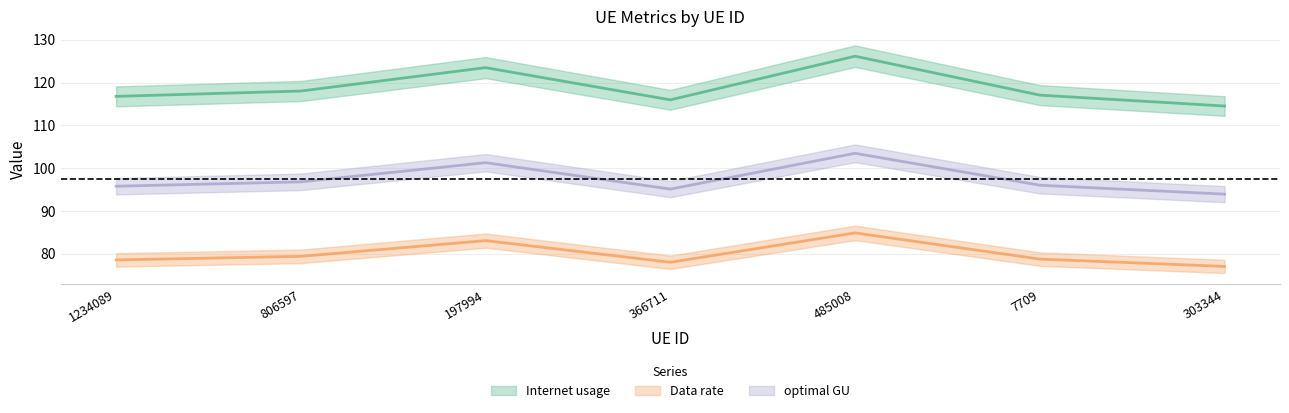

What is the approximate value of Internet usage at 806597?

118.0